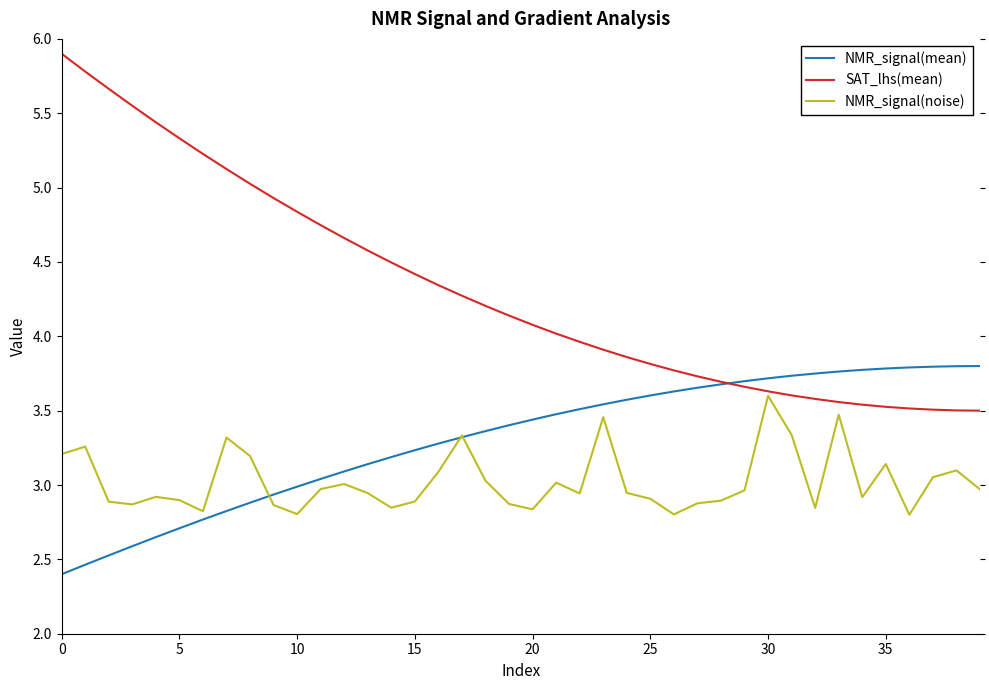

What is the smallest value displayed?

2.4